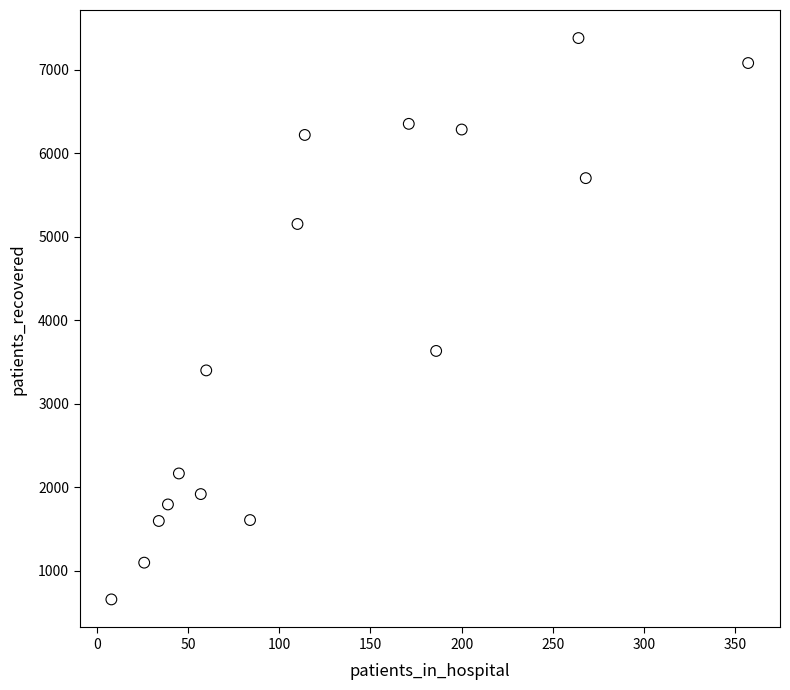

What is the range of Y values (max minus min)?

6721